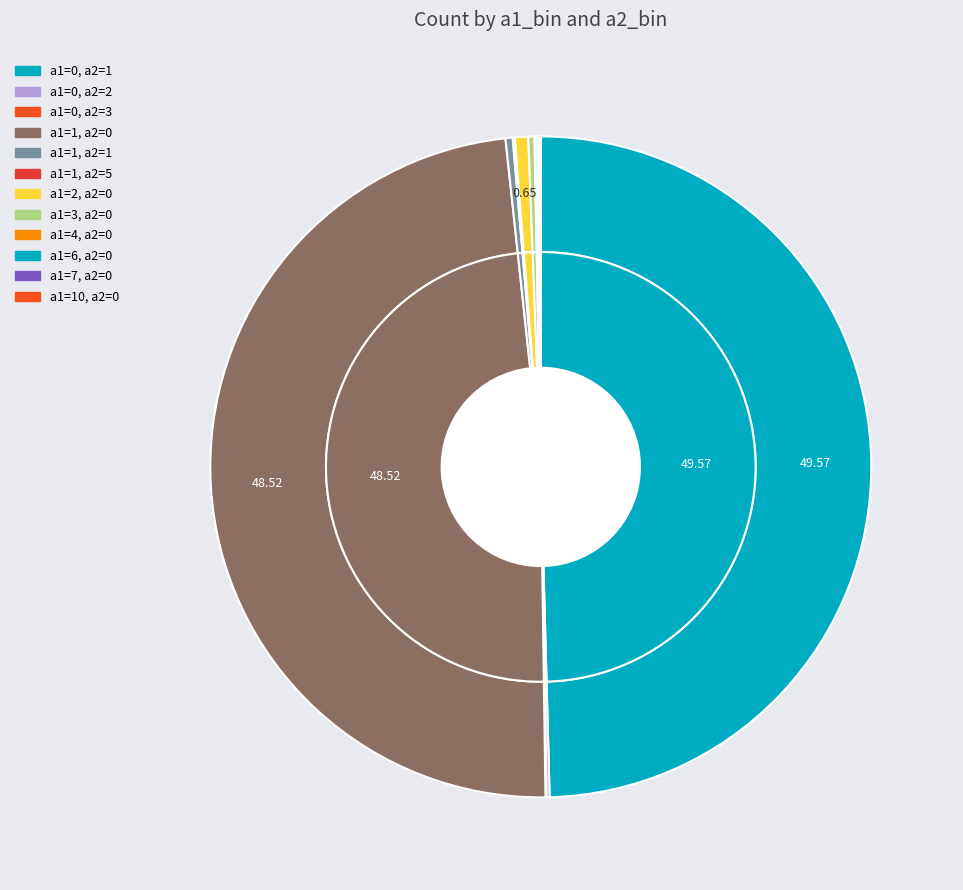

Rank the categories by value from highest to lowest.

a1=0, a2=1, a1=1, a2=0, a1=2, a2=0, a1=1, a2=1, a1=3, a2=0, a1=0, a2=2, a1=1, a2=5, a1=6, a2=0, a1=7, a2=0, a1=0, a2=3, a1=4, a2=0, a1=10, a2=0